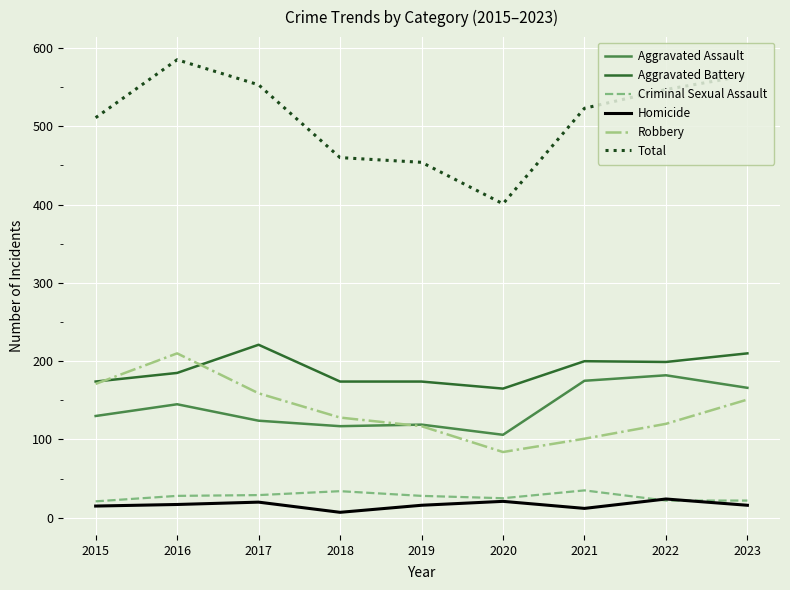

Which series has the widest spread of values?

Total